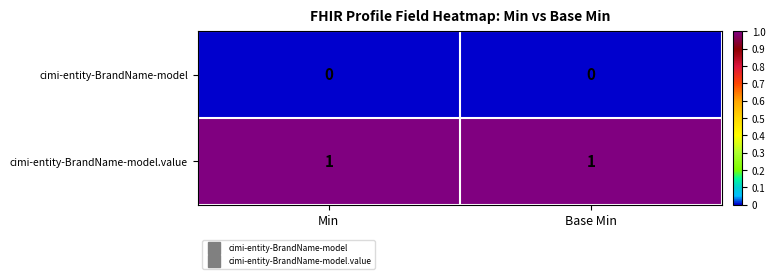

Is it true that cimi-entity-BrandName-model equals 0 at Min?

True